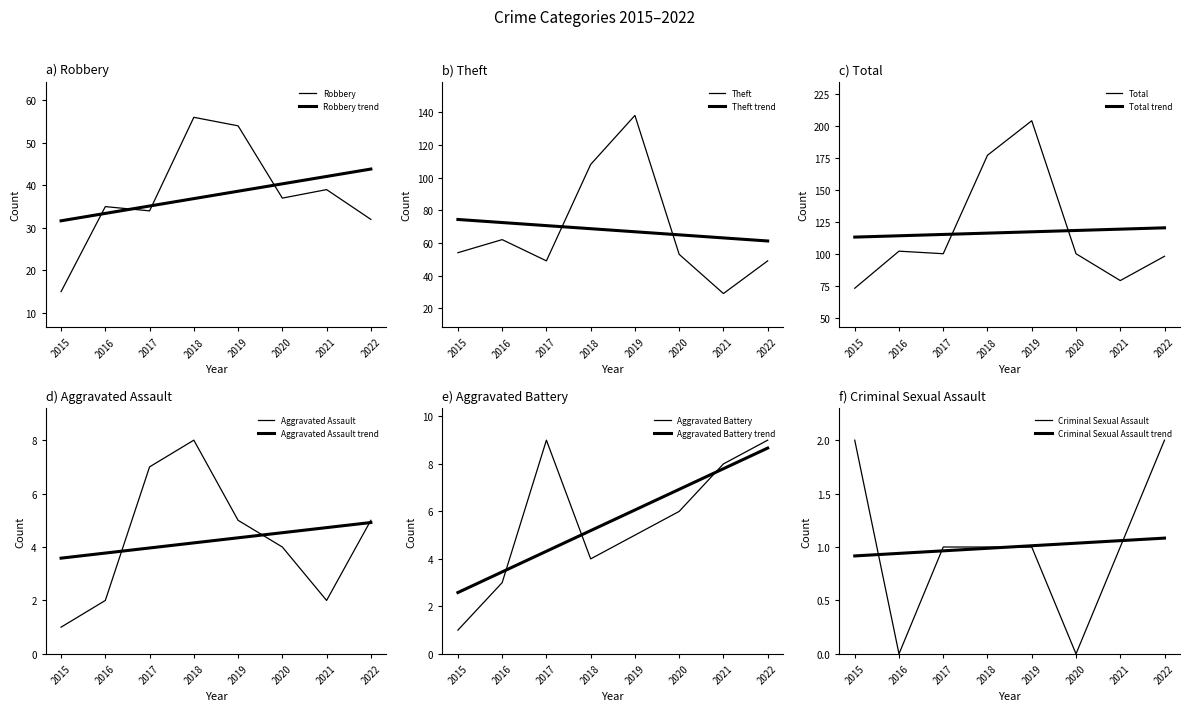

What is the difference between the maximum and minimum values in the Total series?

131